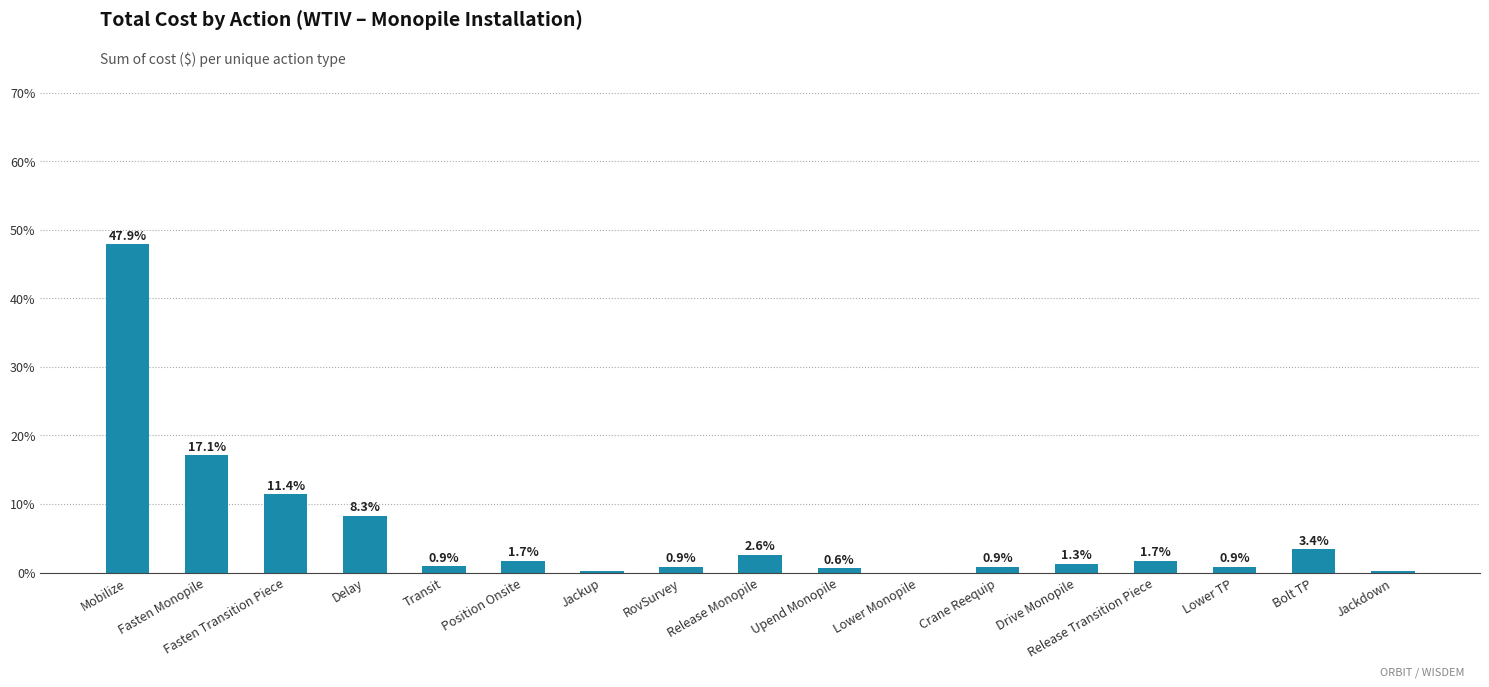

What is the maximum value shown in the chart?

47.9